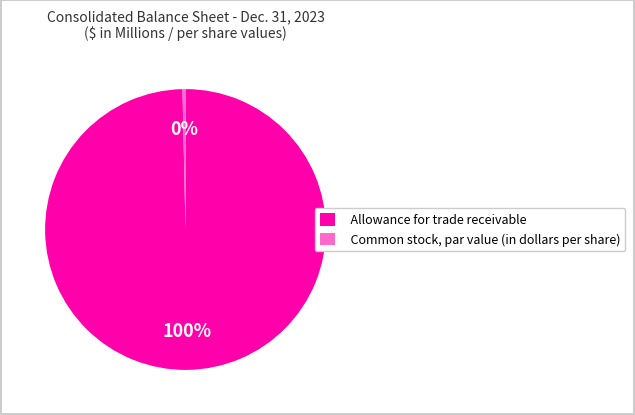

How many segments does this pie chart have?

2